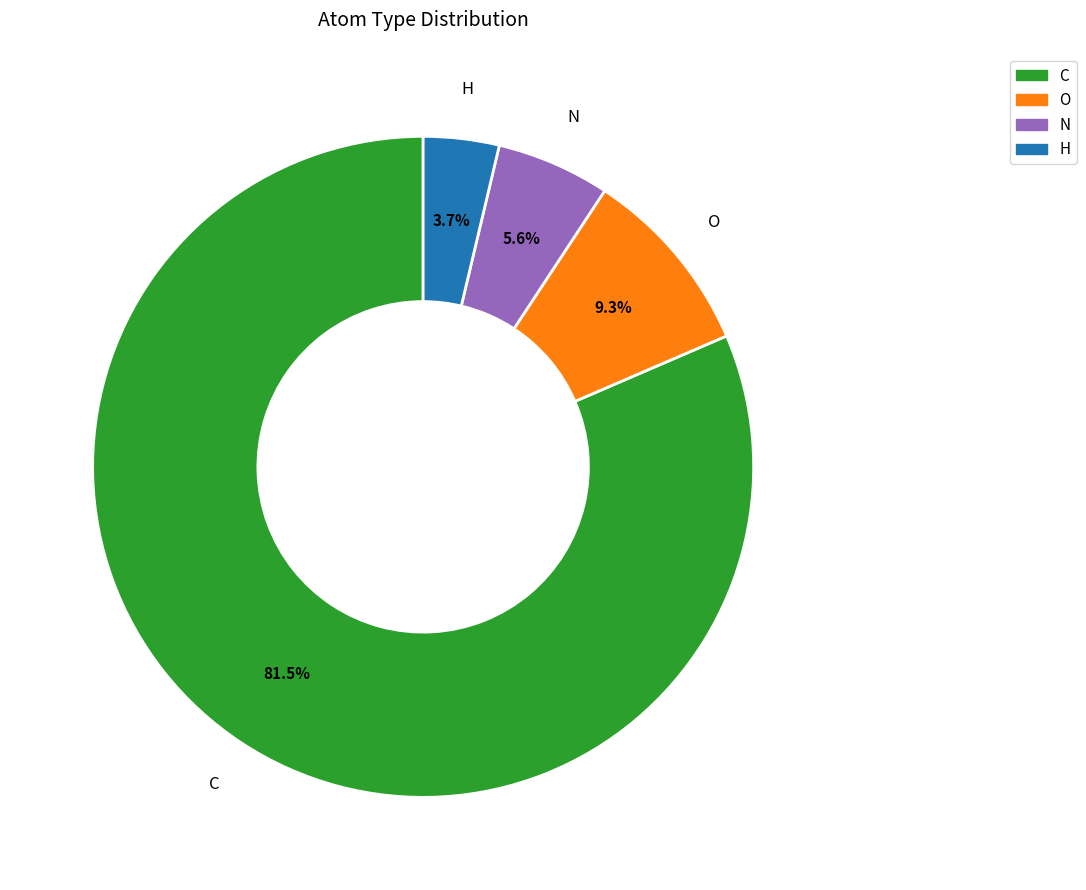

Does any single category account for the majority?

Yes